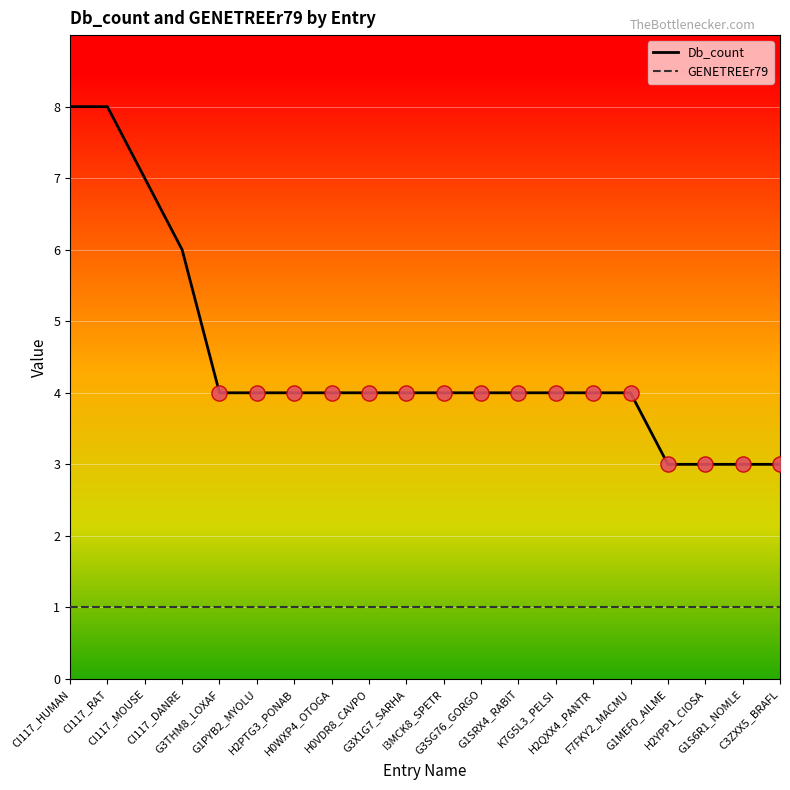

Which series has the largest total across all categories?

Db_count